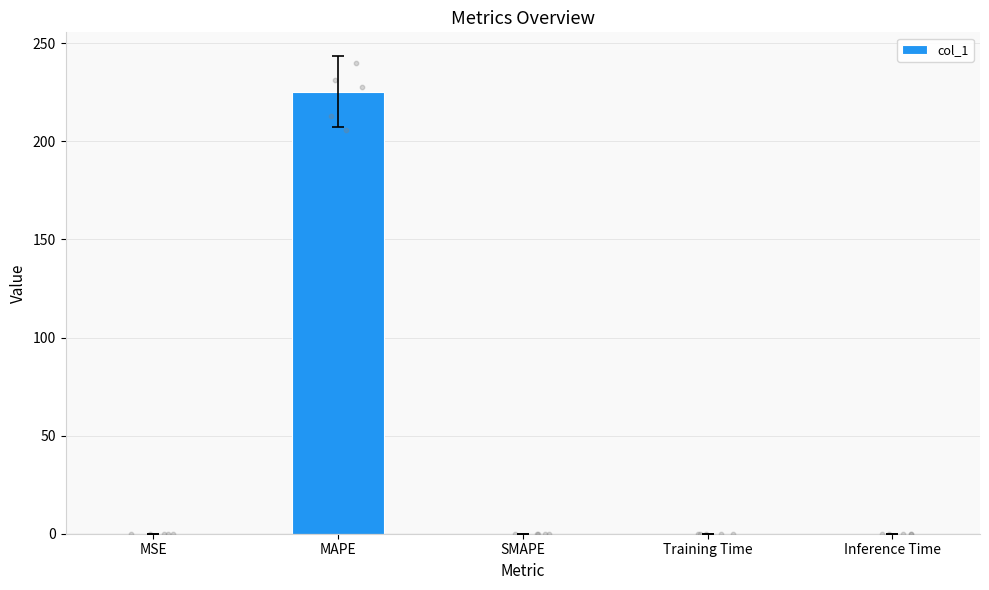

Which has a higher value, Inference Time or MSE?

MSE